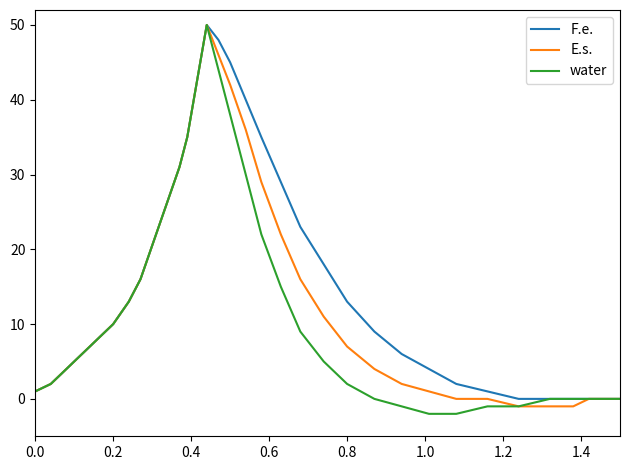

What is the highest value of the E.s. series?

50